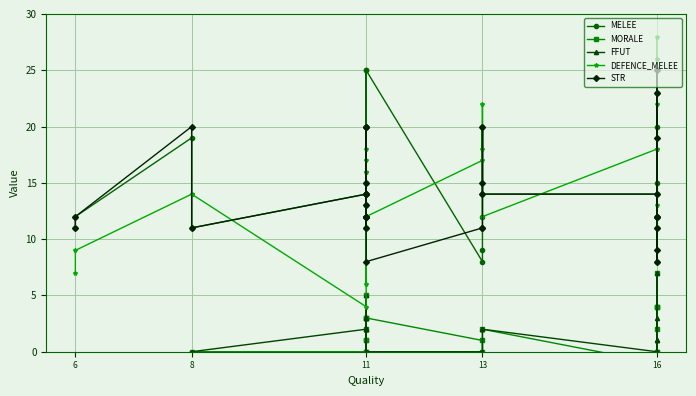

Which label corresponds to the smallest value in the chart?

6